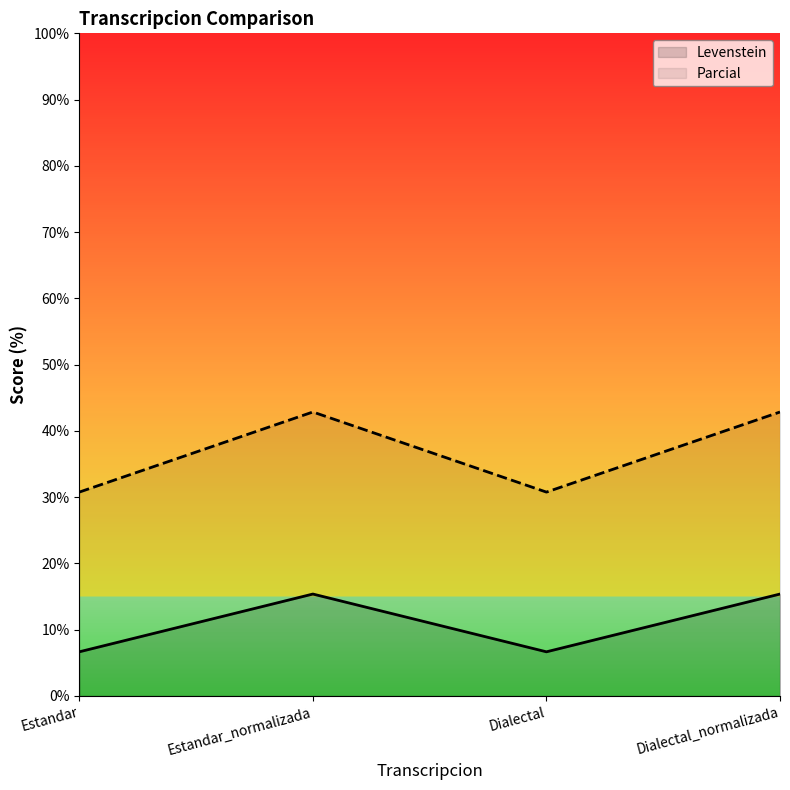

At which category is the sum across all series the highest?

Estandar_normalizada